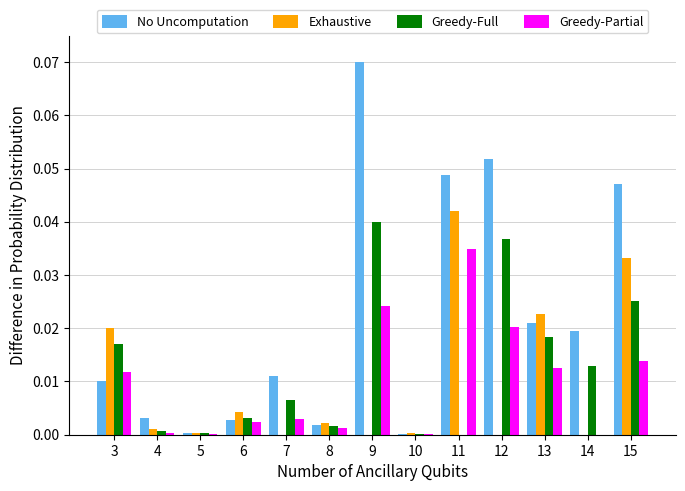

What is the sum of all No Uncomputation values?

0.3